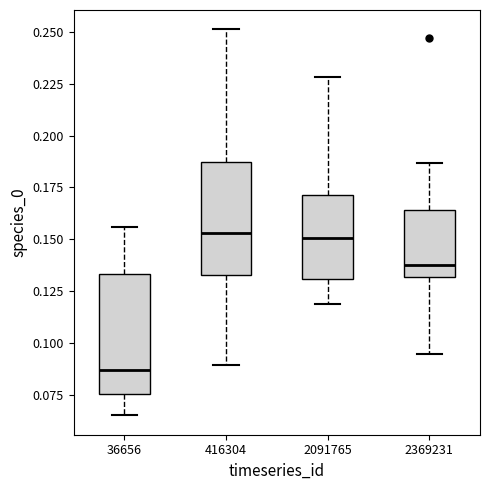

Reading left to right, transcribe this box plot: for each box, give where its median line is, the range the box spans, and where its two whiskers end, as read against the y-axis. The values are not printed on the chart, so give them approximately, as read against the axis.

36656: median 0.085, box 0.075 to 0.135, whiskers 0.065 to 0.155
416304: median 0.155, box 0.135 to 0.185, whiskers 0.090 to 0.250
2091765: median 0.150, box 0.130 to 0.170, whiskers 0.120 to 0.230
2369231: median 0.140, box 0.130 to 0.165, whiskers 0.095 to 0.185